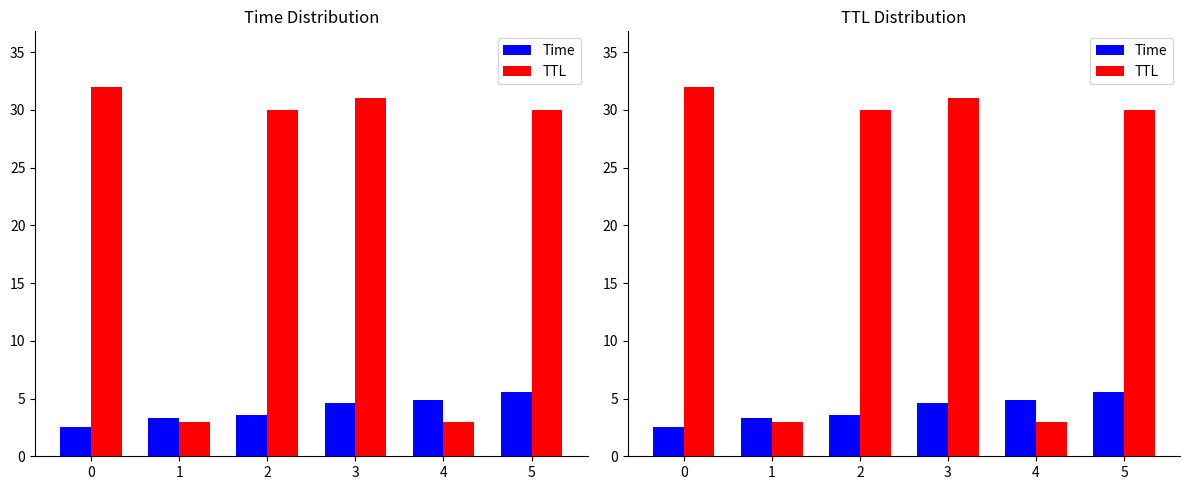

True or false: TTL has a value of 6.9 at 2.

False